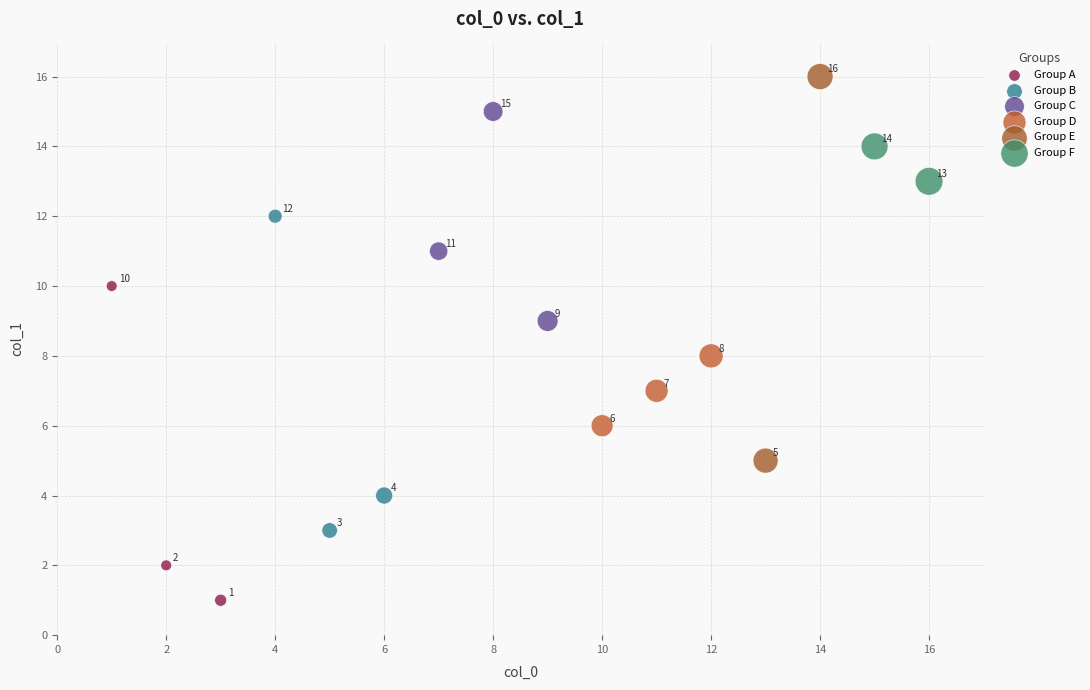

What are all the series names shown in the legend?

Group A, Group B, Group C, Group D, Group E, Group F